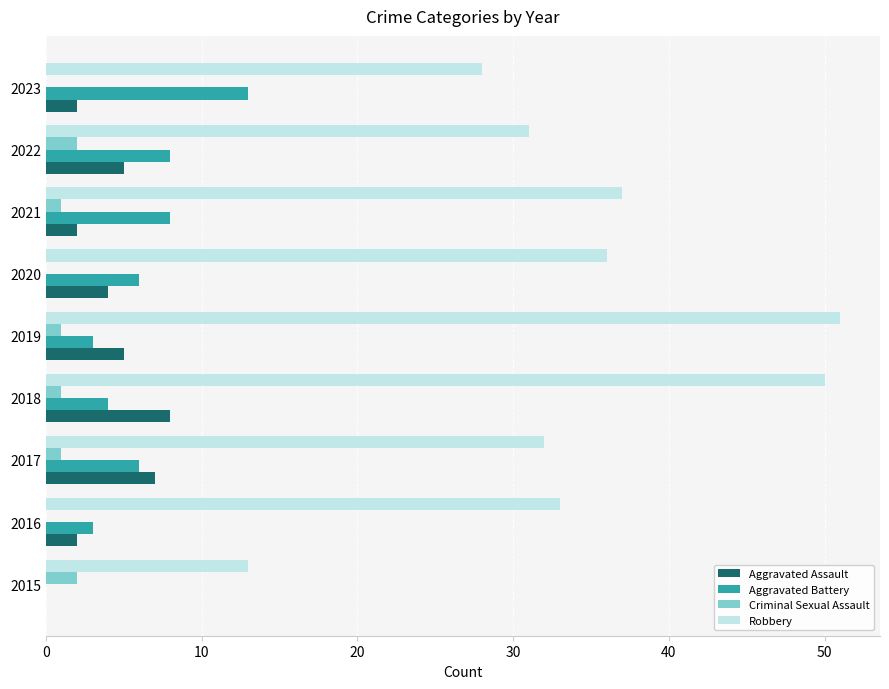

What is the sum of all Robbery values?

311